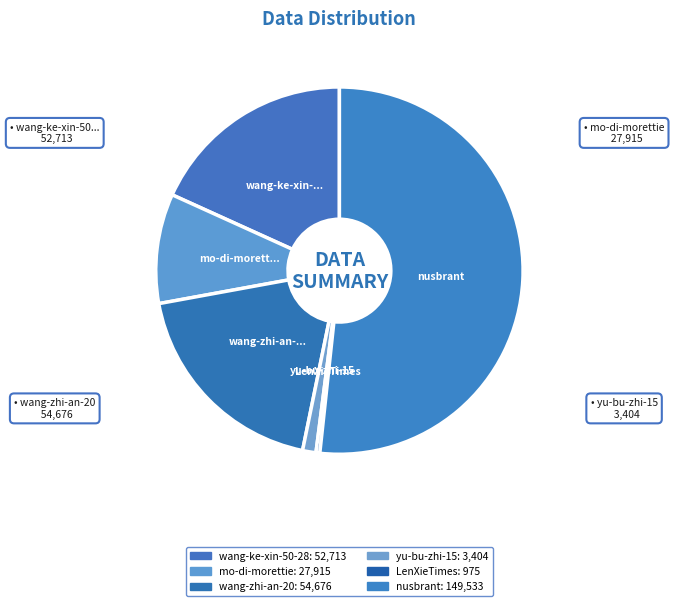

What percentage do wang-zhi-an-20 and mo-di-morettie together represent?

28.6%